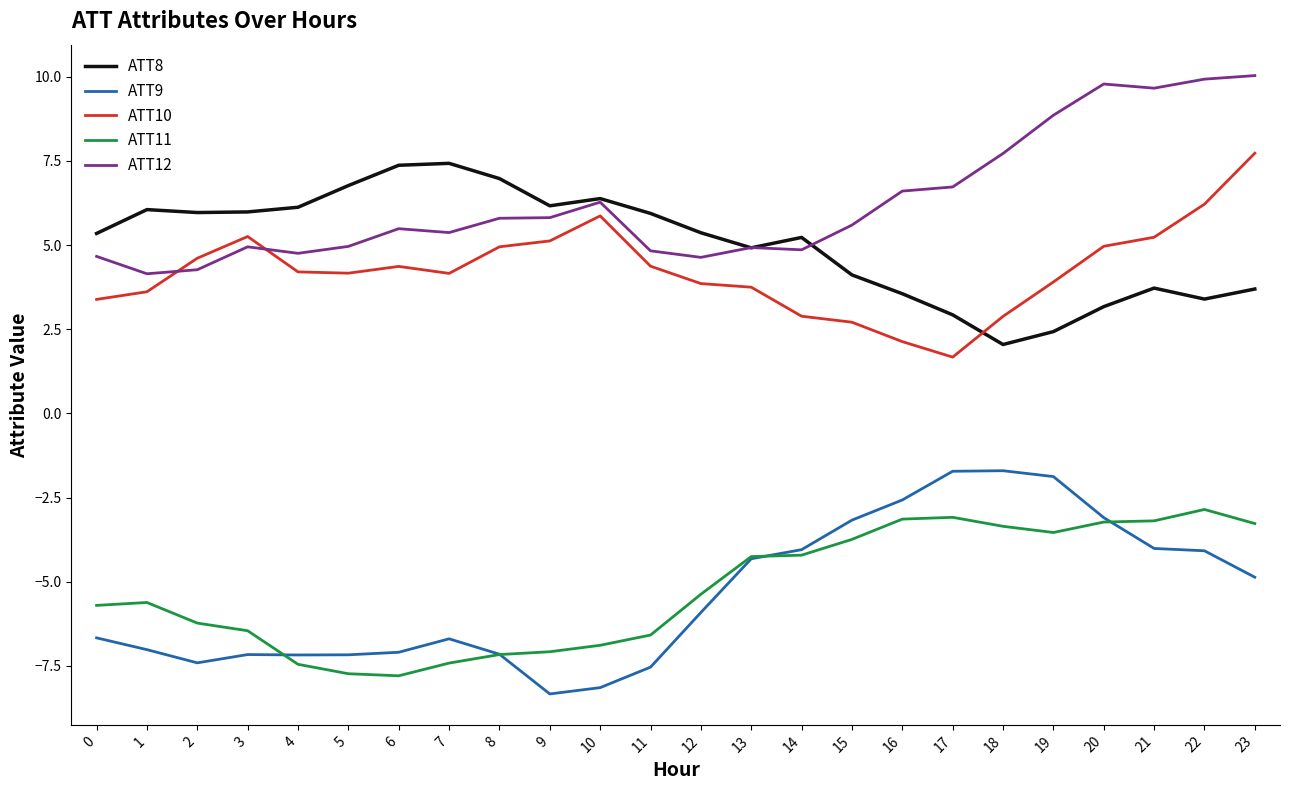

True or false: ATT9 and ATT8 cross at least once.

False